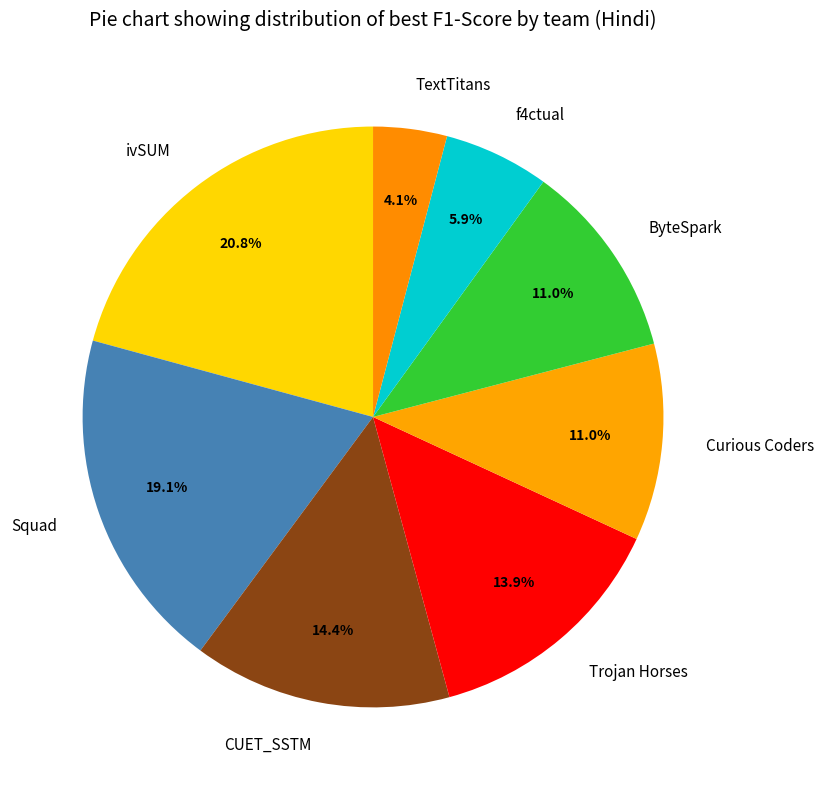

Which slice is the smallest?

TextTitans